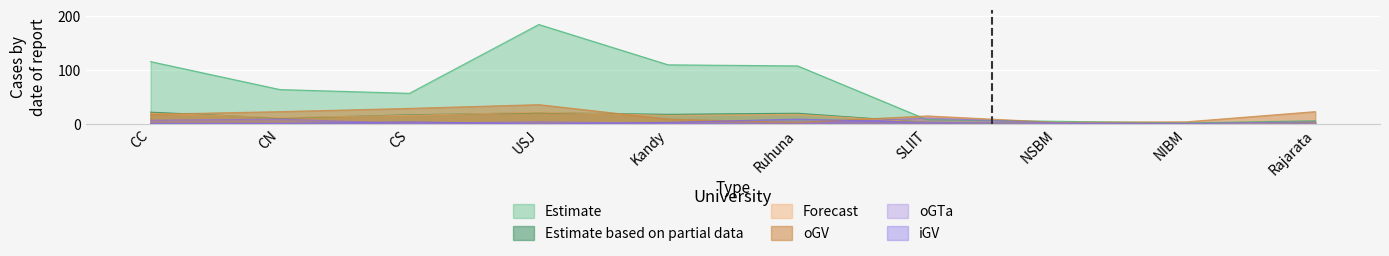

Rank the categories by APL value from highest to lowest.

USJ, CC, Kandy, Ruhuna, CN, CS, SLIIT, Rajarata, NSBM, NIBM